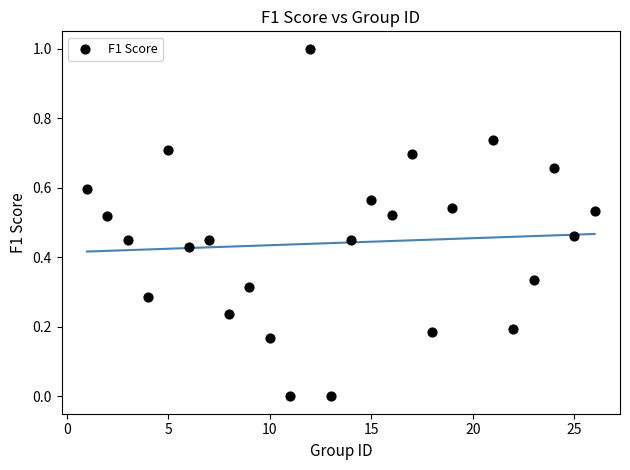

What is the range of X values (max minus min)?

25.0